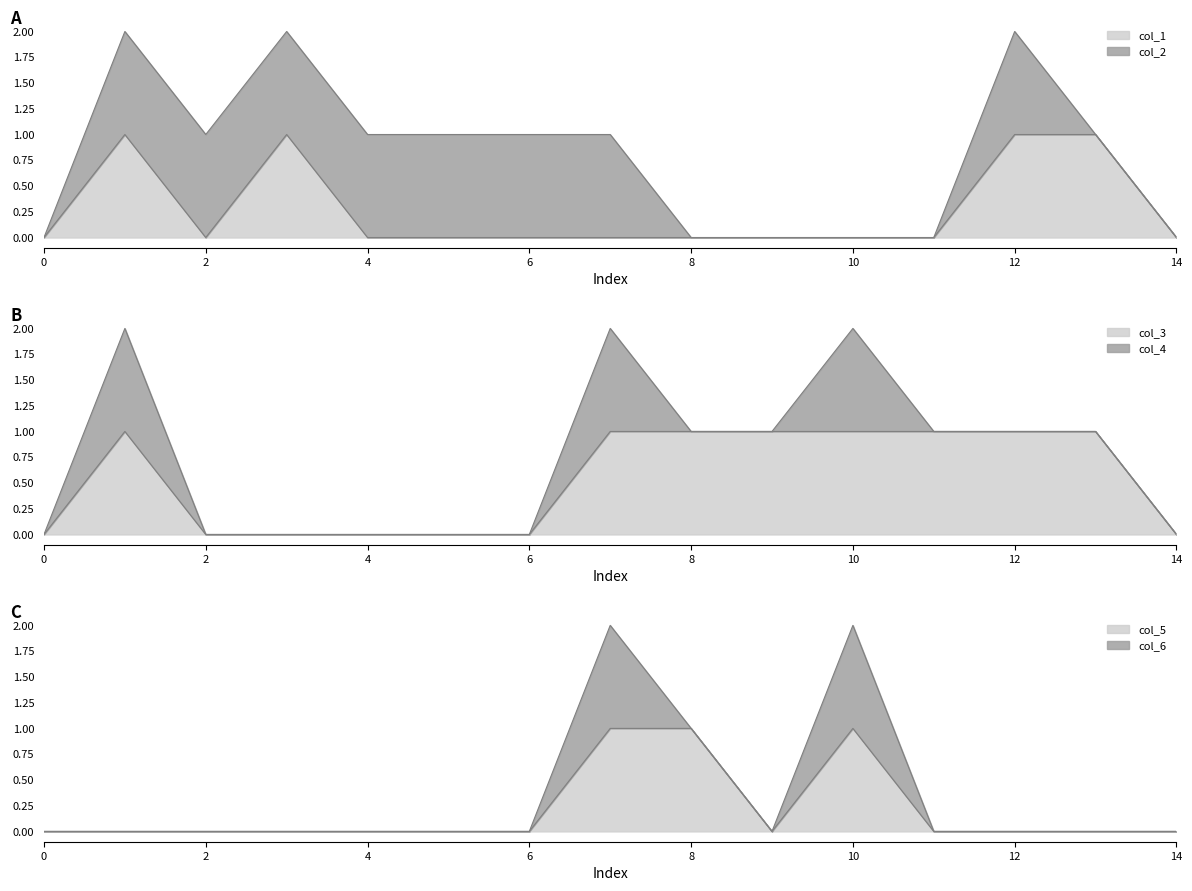

How many data points in col_1 are above 0?

4